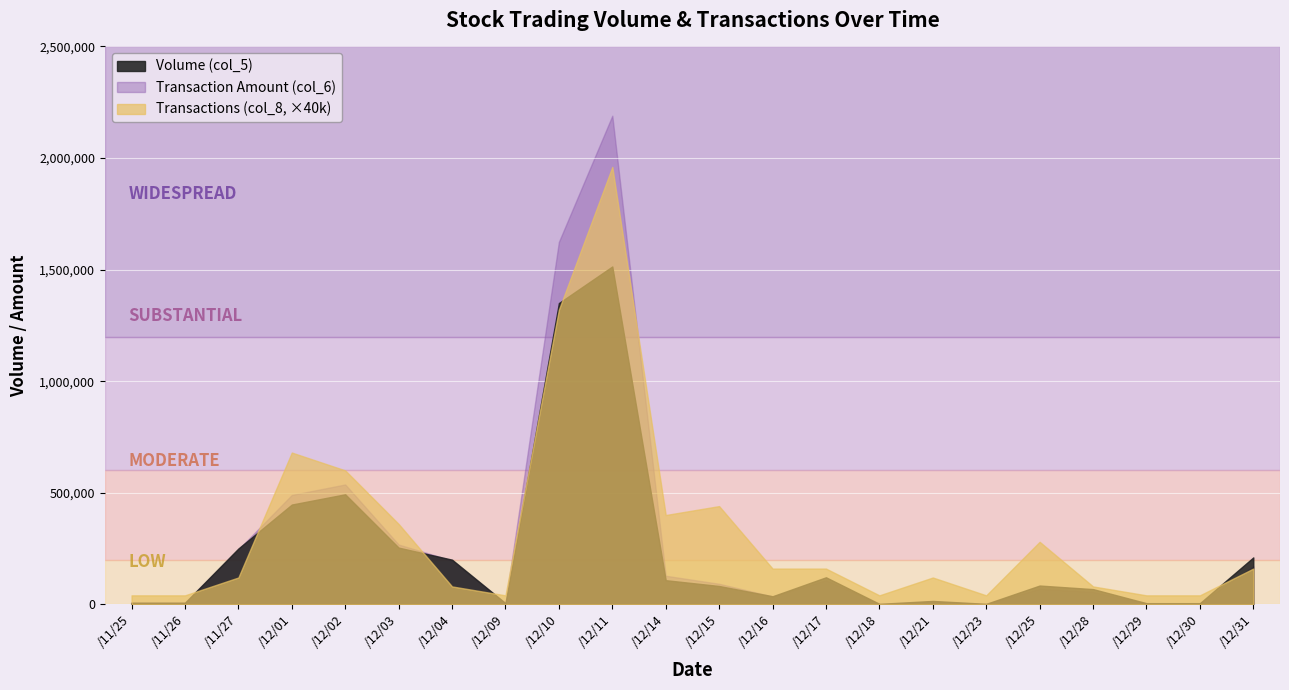

The value of Transactions (col_8, ×40k) at /12/02 is 600000. True or false?

True